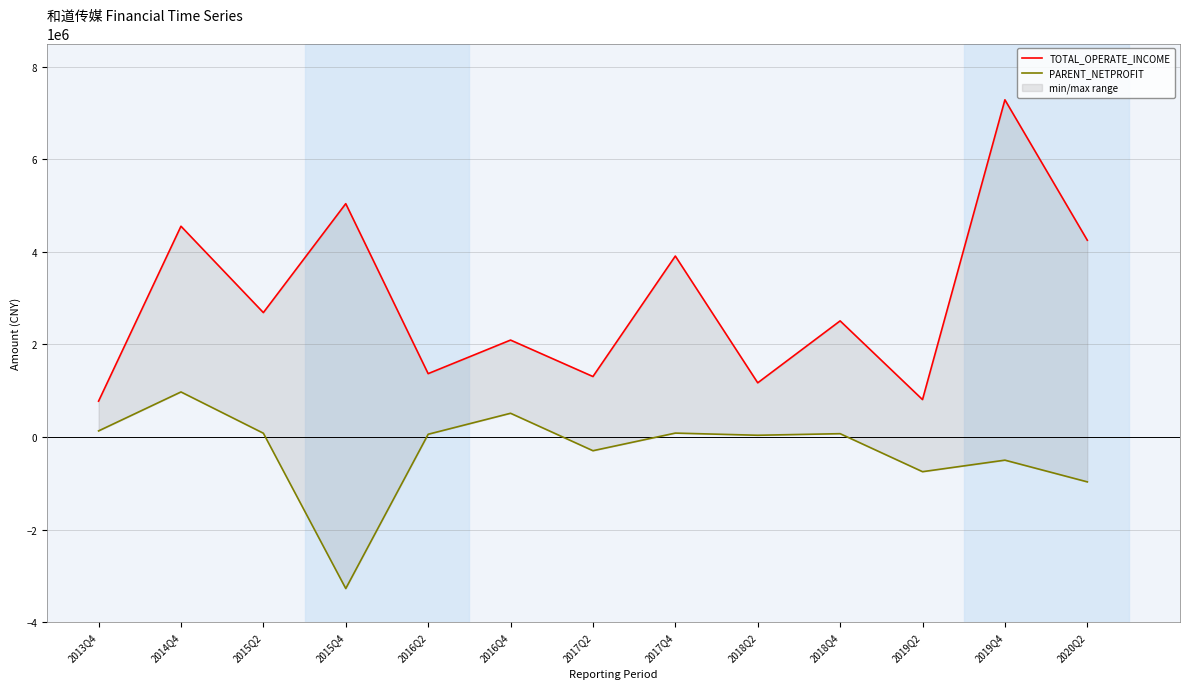

Which category has the lowest value in the TOTAL_OPERATE_INCOME series?

2013Q4